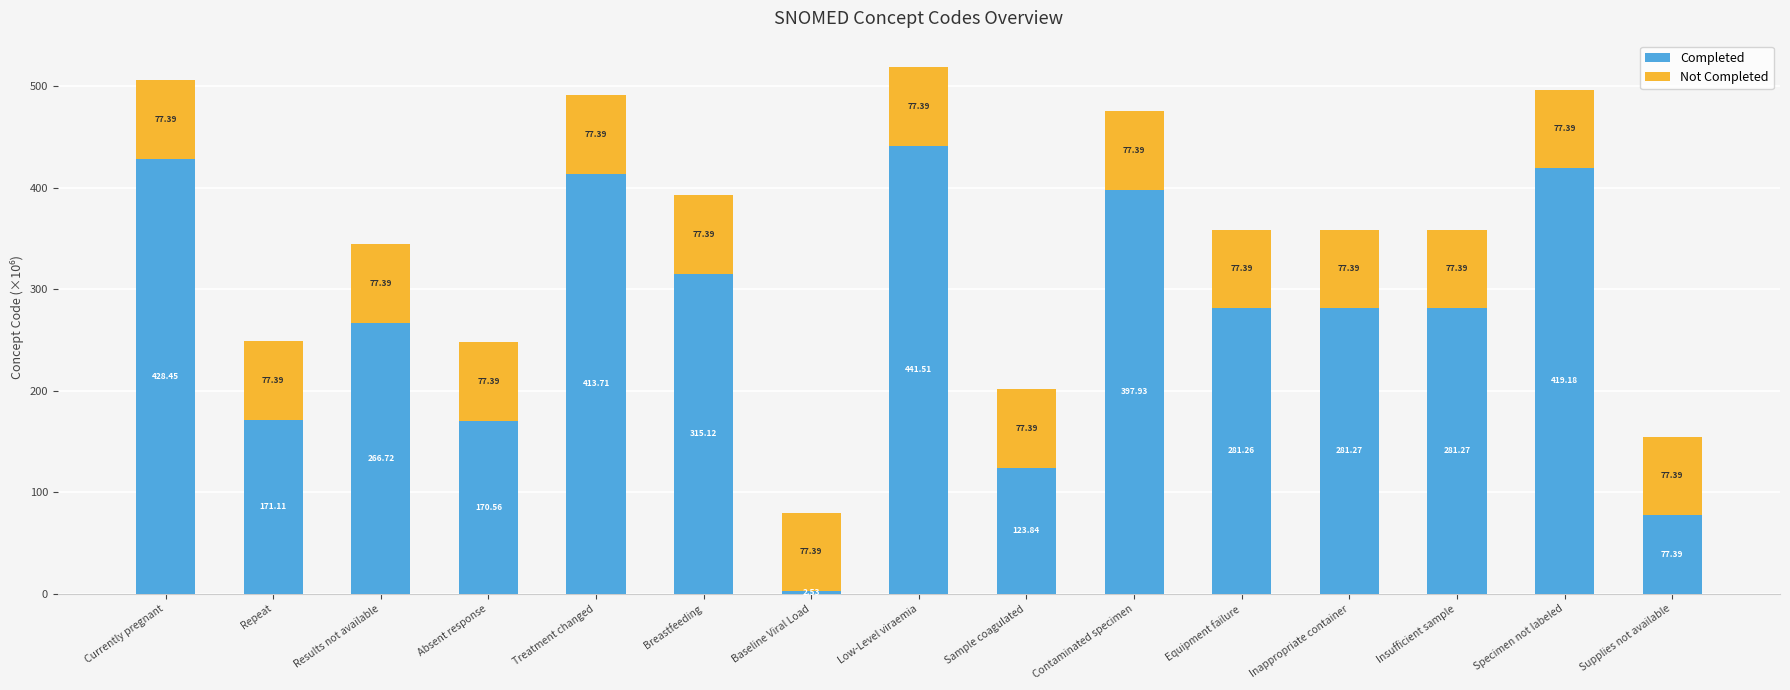

At which category is the sum across all series the highest?

Low-Level viraemia